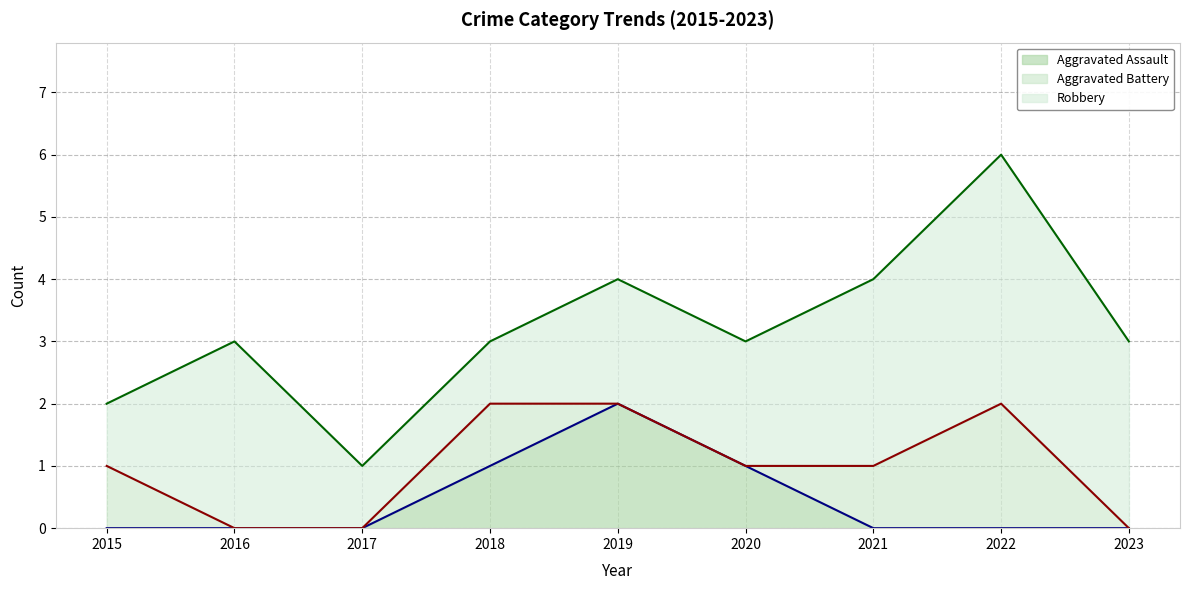

The value of Robbery line at 2017 is 2. True or false?

False